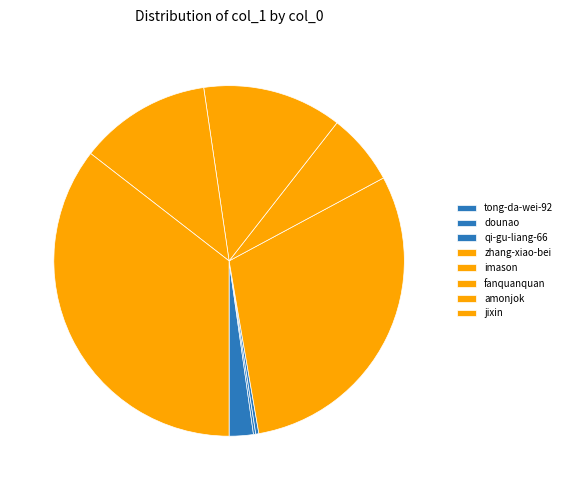

Is the sum of fanquanquan and jixin greater than half?

No